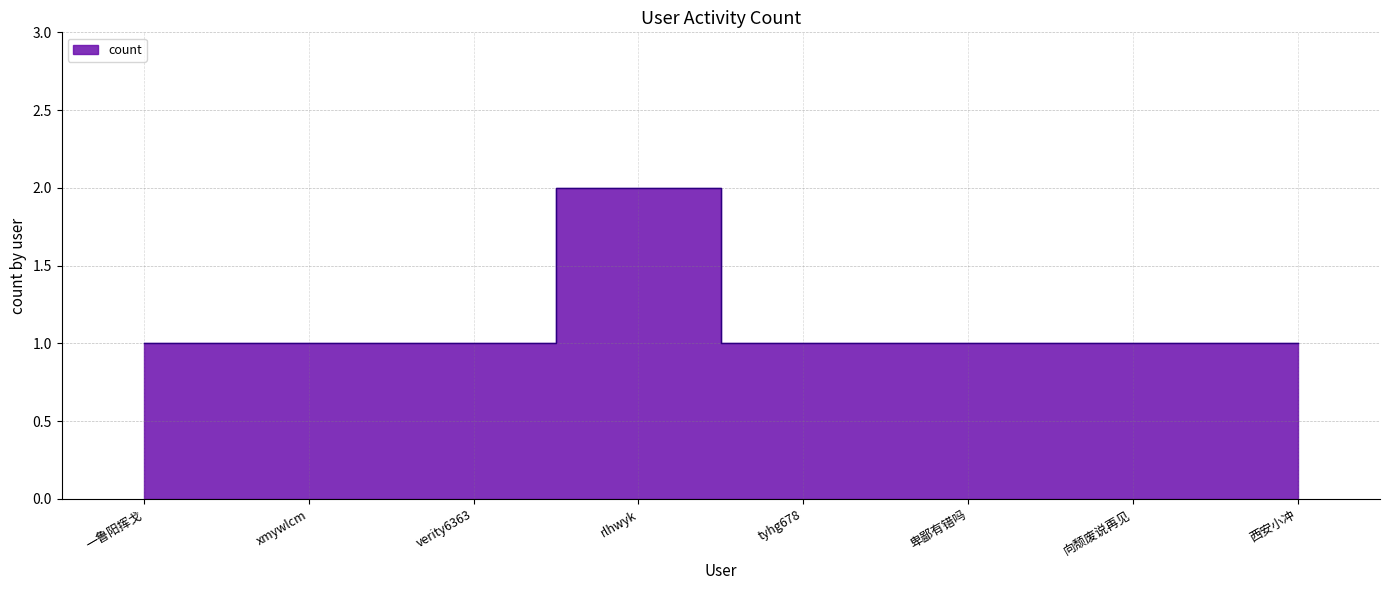

True or false: the data shows 1 at 向颓废说再见.

True